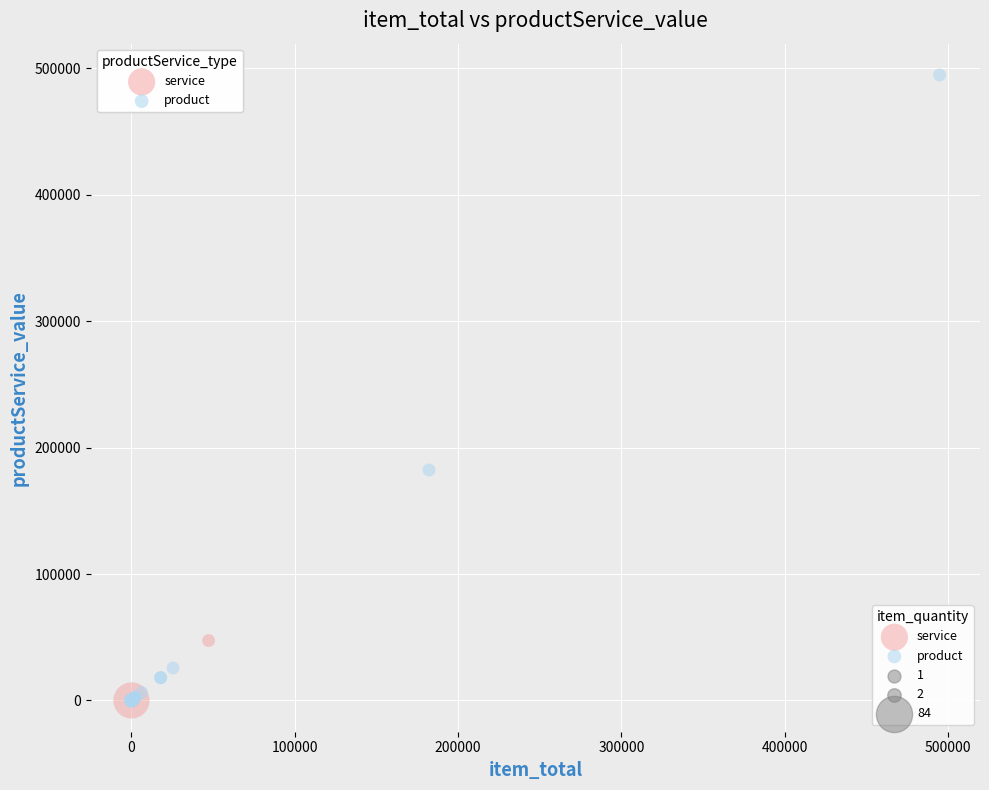

Which series reaches the maximum Y coordinate?

product